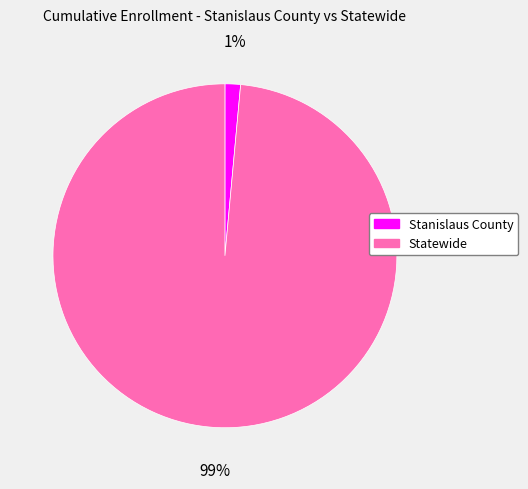

Rank the categories by value from lowest to highest.

Stanislaus County, Statewide